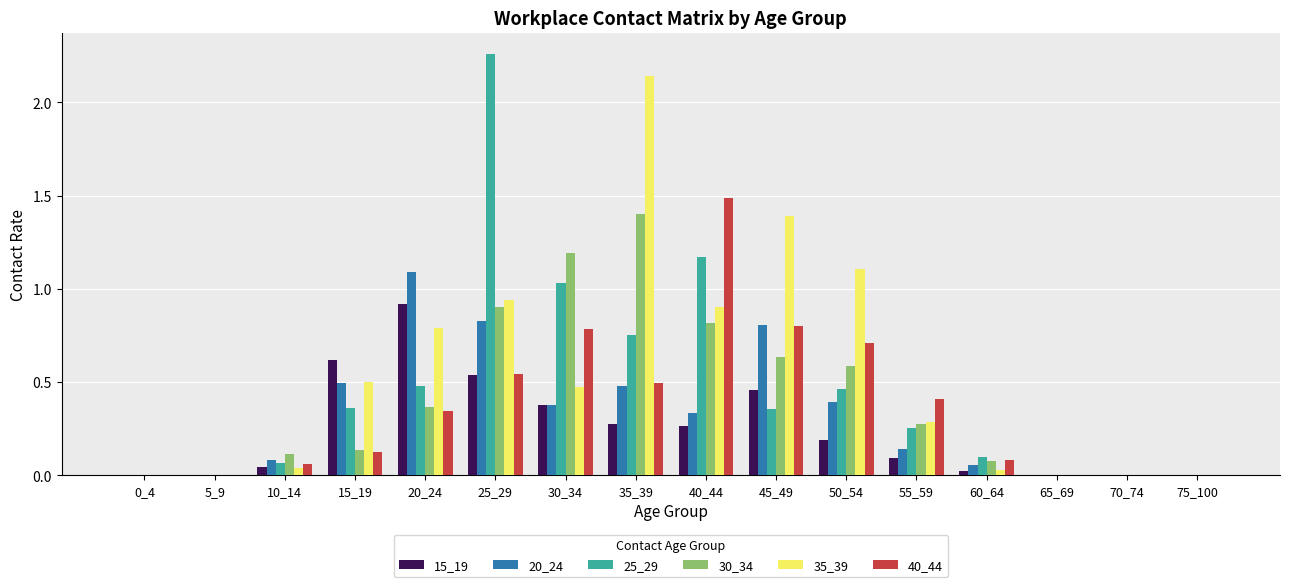

The value of 20_24 at 50_54 is 0.2. True or false?

False